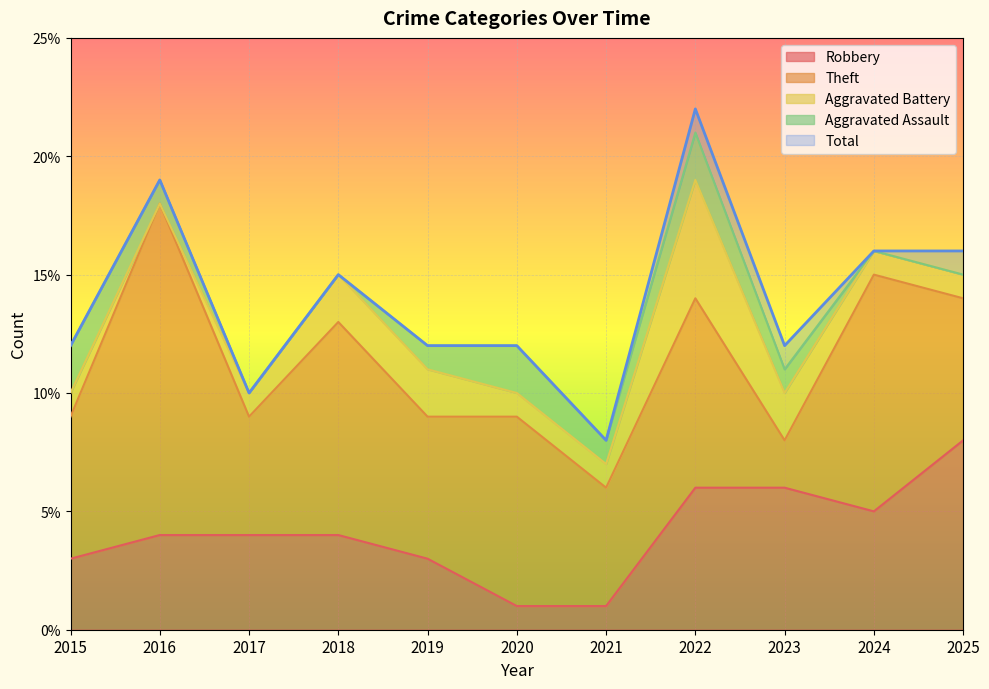

The value of Robbery at 2023 is 2. True or false?

False